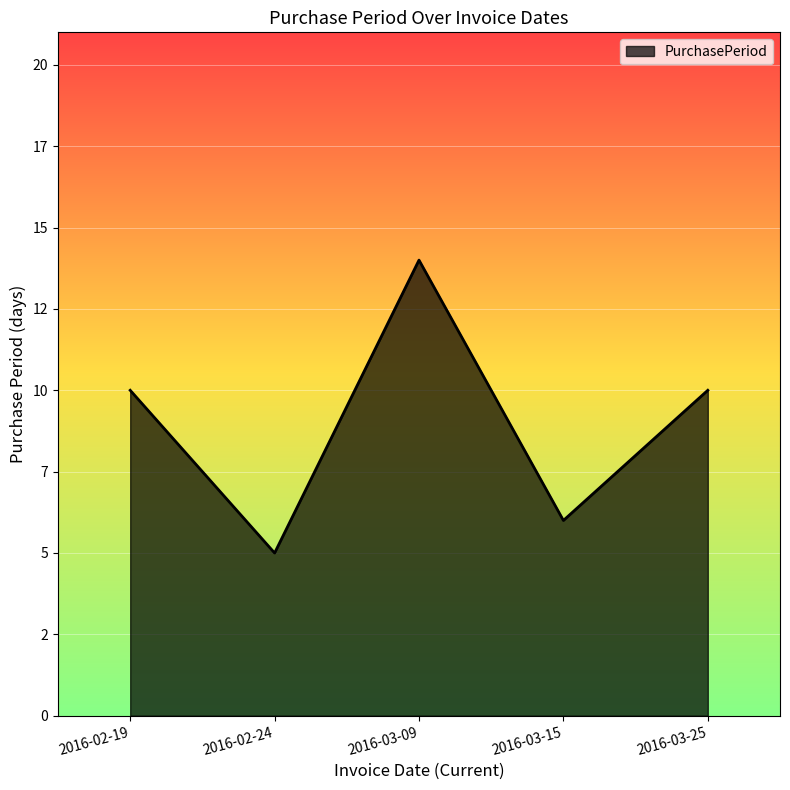

What is the sum of the values at 2016-03-25 and 2016-02-19?

20